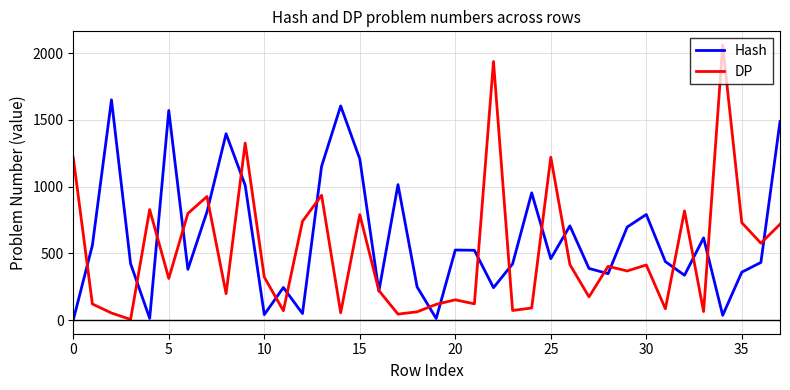

List the series in order of their overall mean, highest first.

Hash, DP